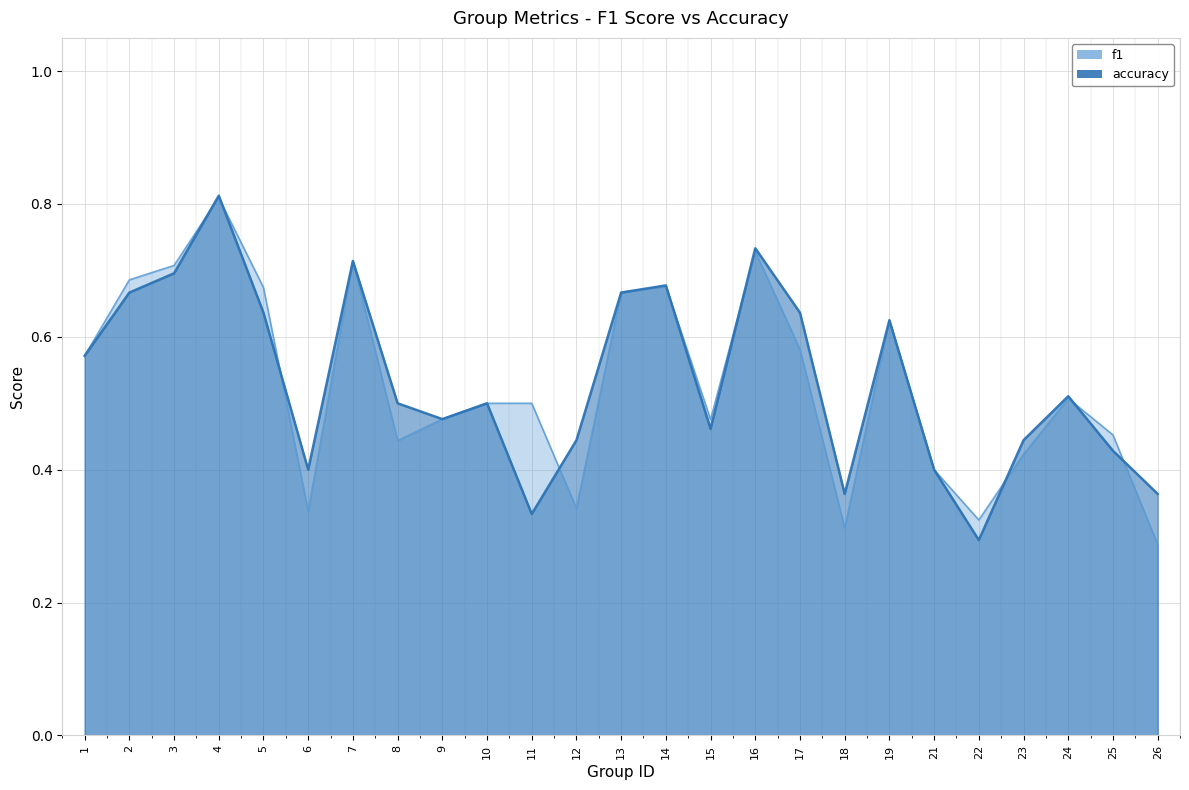

True or false: f1 and accuracy cross at least once.

True